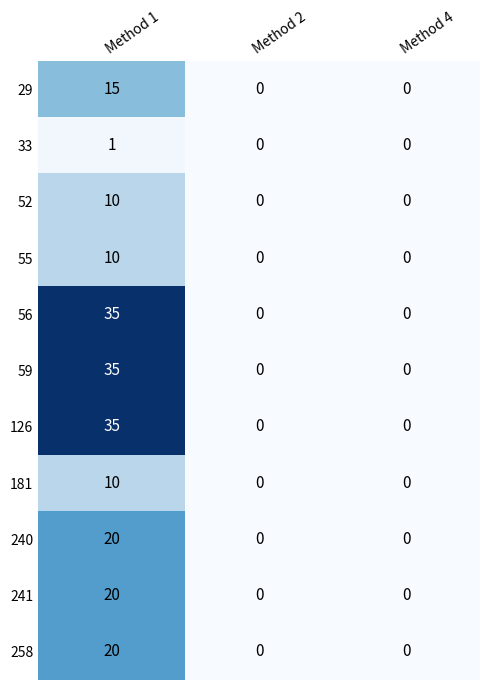

What is the sum of all 59 values?

35